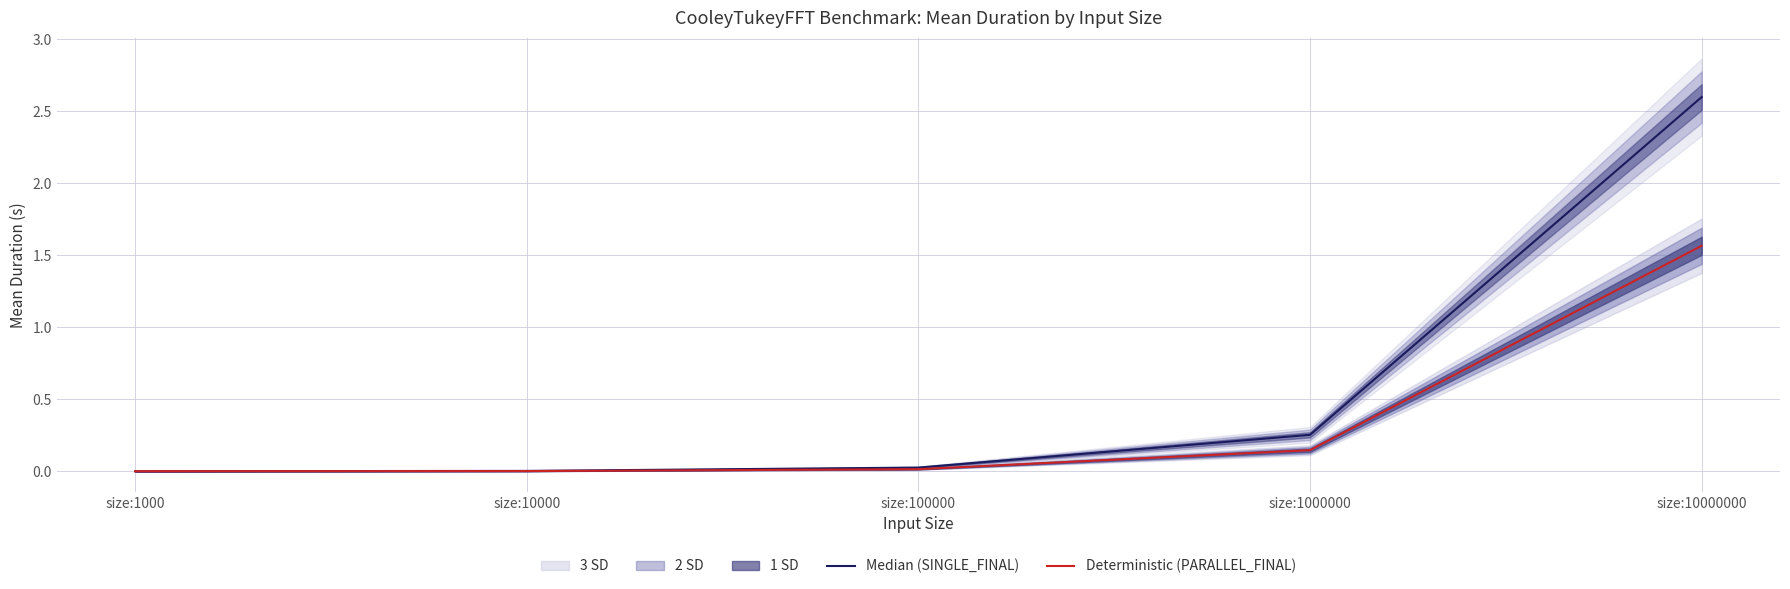

What is the difference between the maximum and minimum values in the Median (SINGLE_FINAL) series?

2.6